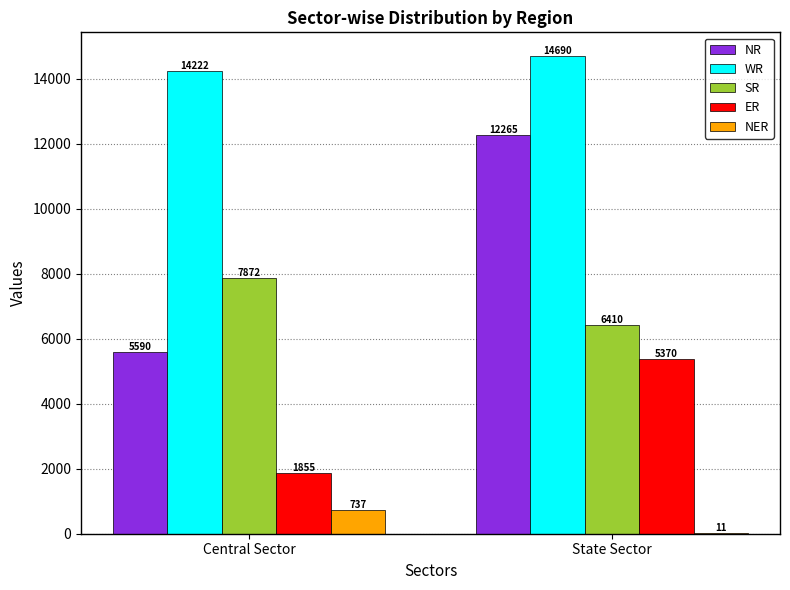

What is the sum of all SR values?

14282